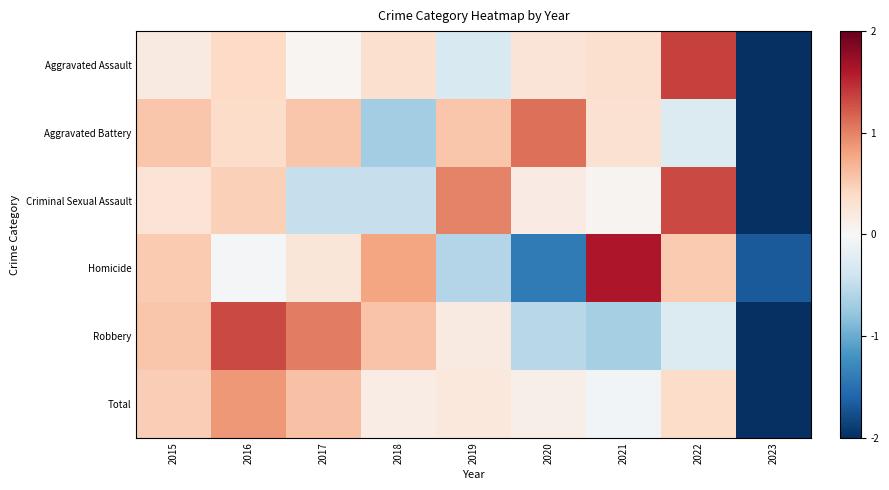

Which has a higher value, 2020 or 2019?

2020